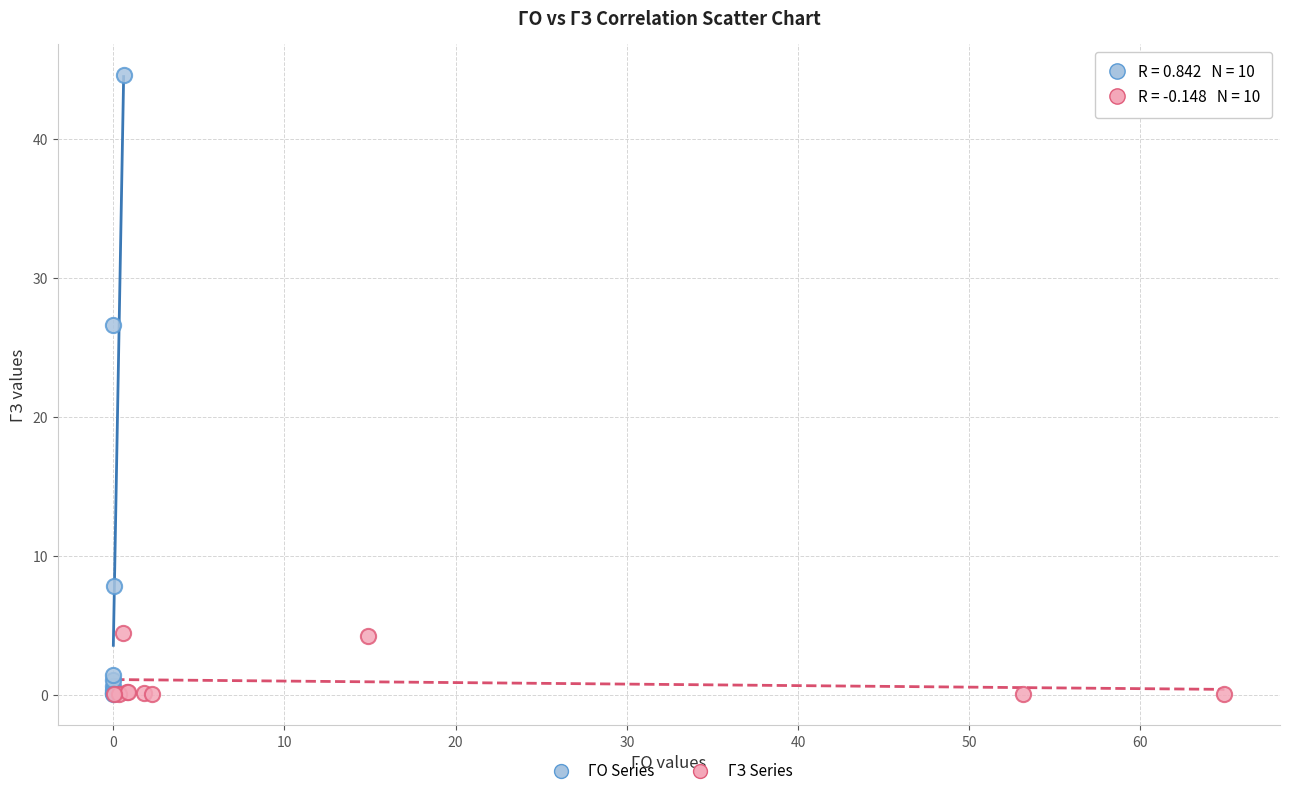

Which series has the largest Y range (max minus min)?

ГО Series